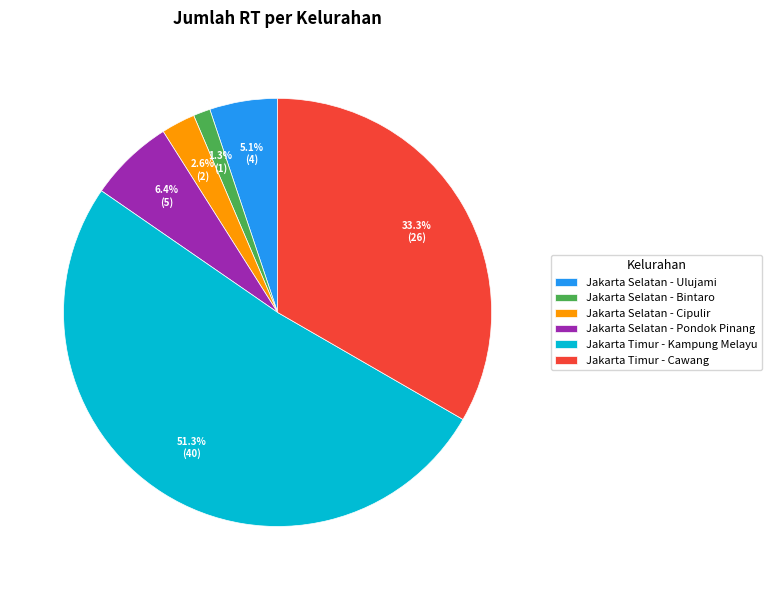

Which has a higher value, Jakarta Selatan - Cipulir or Jakarta Selatan - Bintaro?

Jakarta Selatan - Cipulir